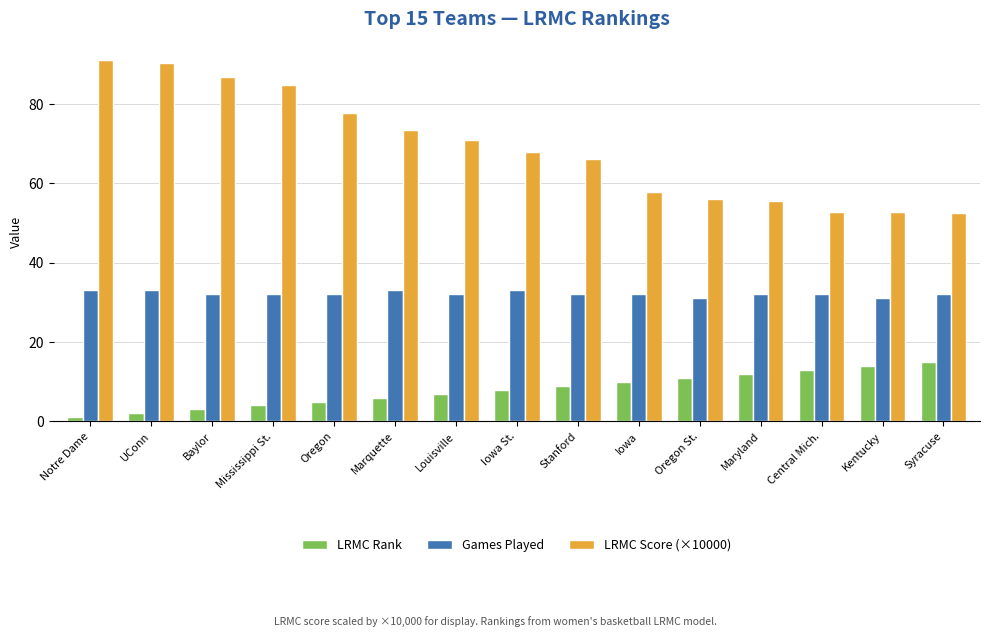

Between Louisville and Kentucky, which series saw the biggest shift?

LRMC Score (×10000)